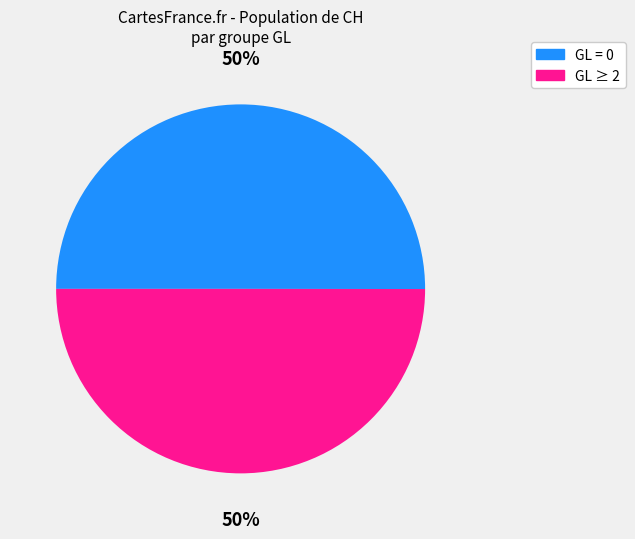

Do GL = 0 and GL ≥ 2 together represent more than half of the pie?

Yes